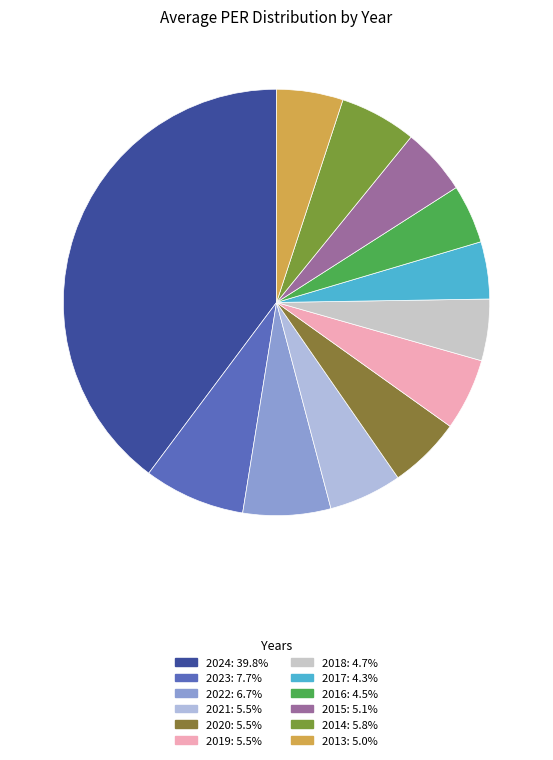

Which category has the biggest portion of the pie?

2024